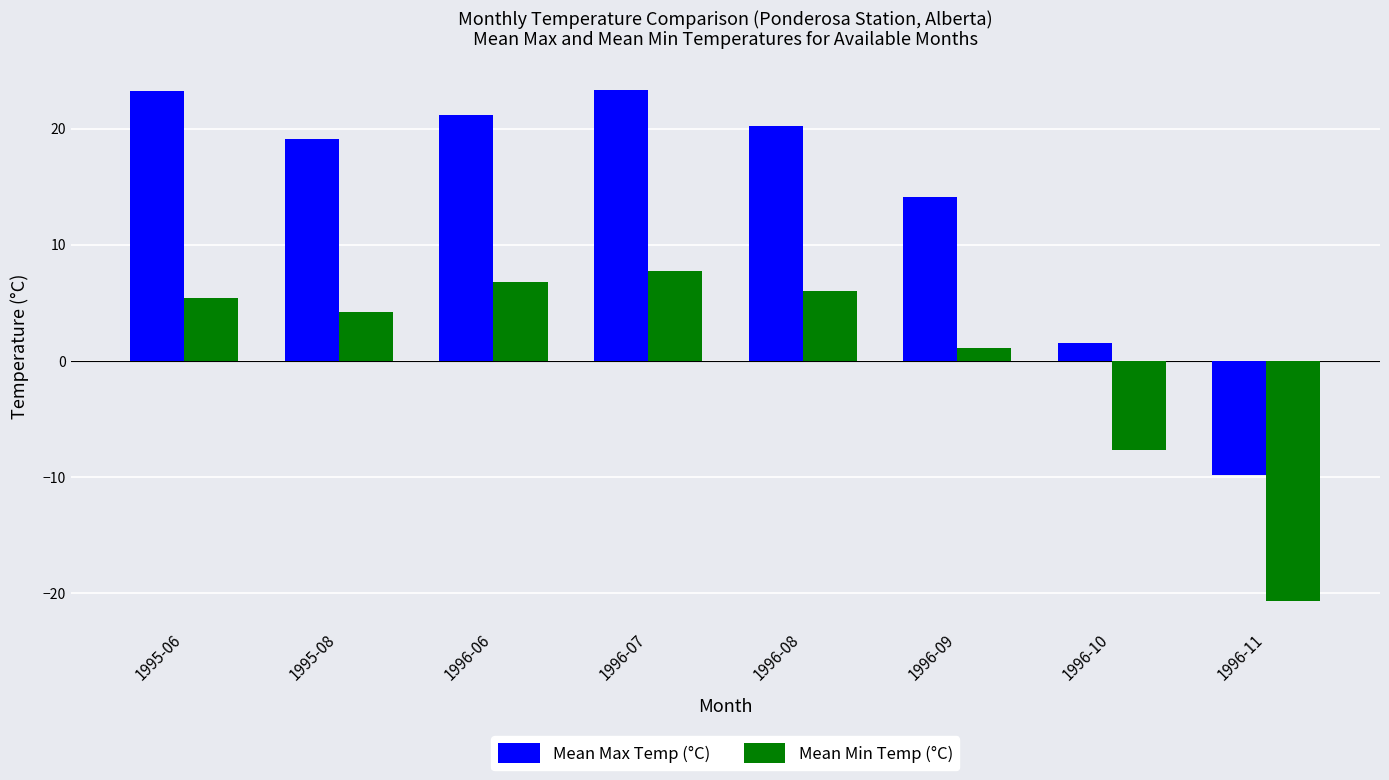

What value does the Mean Min Temp (°C) series have at 1995-06?

5.4